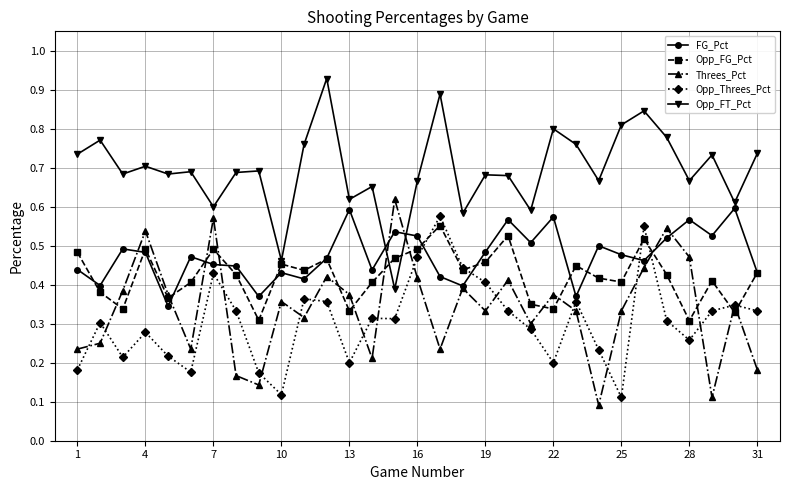

What are all the series names shown in the legend?

FG_Pct, Opp_FG_Pct, Threes_Pct, Opp_Threes_Pct, Opp_FT_Pct